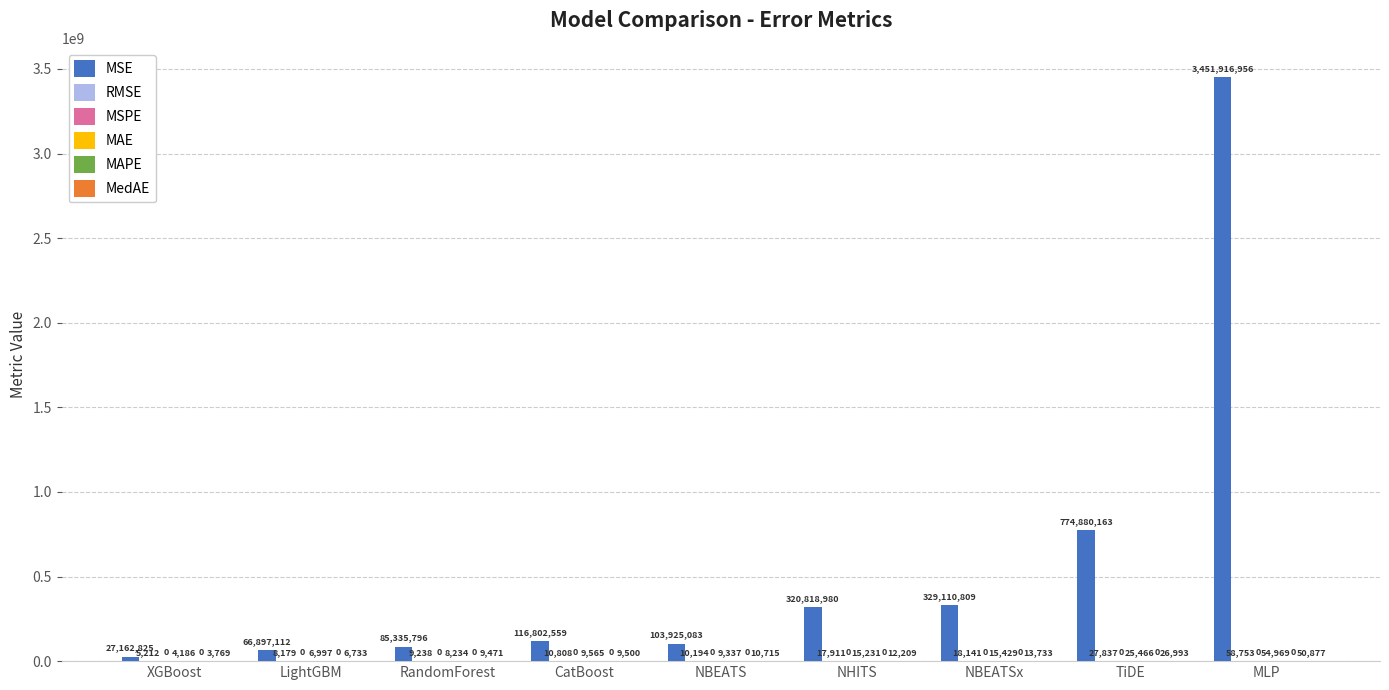

Which series changed the most between XGBoost and MLP?

MSE